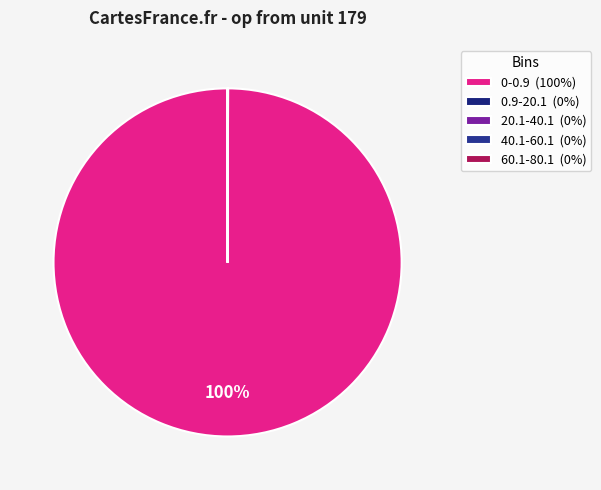

Which category has the biggest portion of the pie?

0-0.9